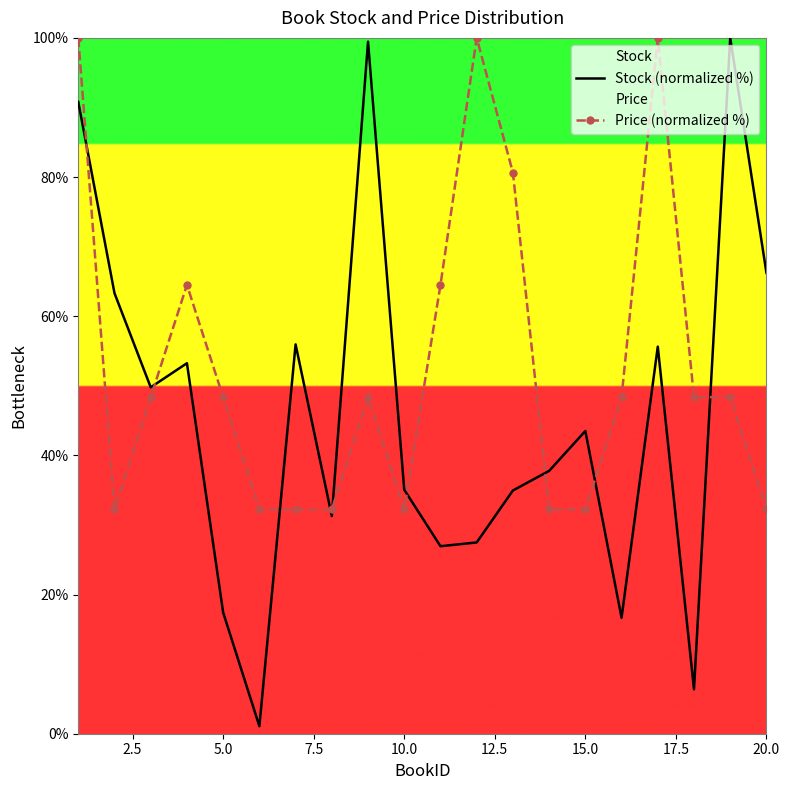

Which series has the widest spread of values?

Stock (normalized %)